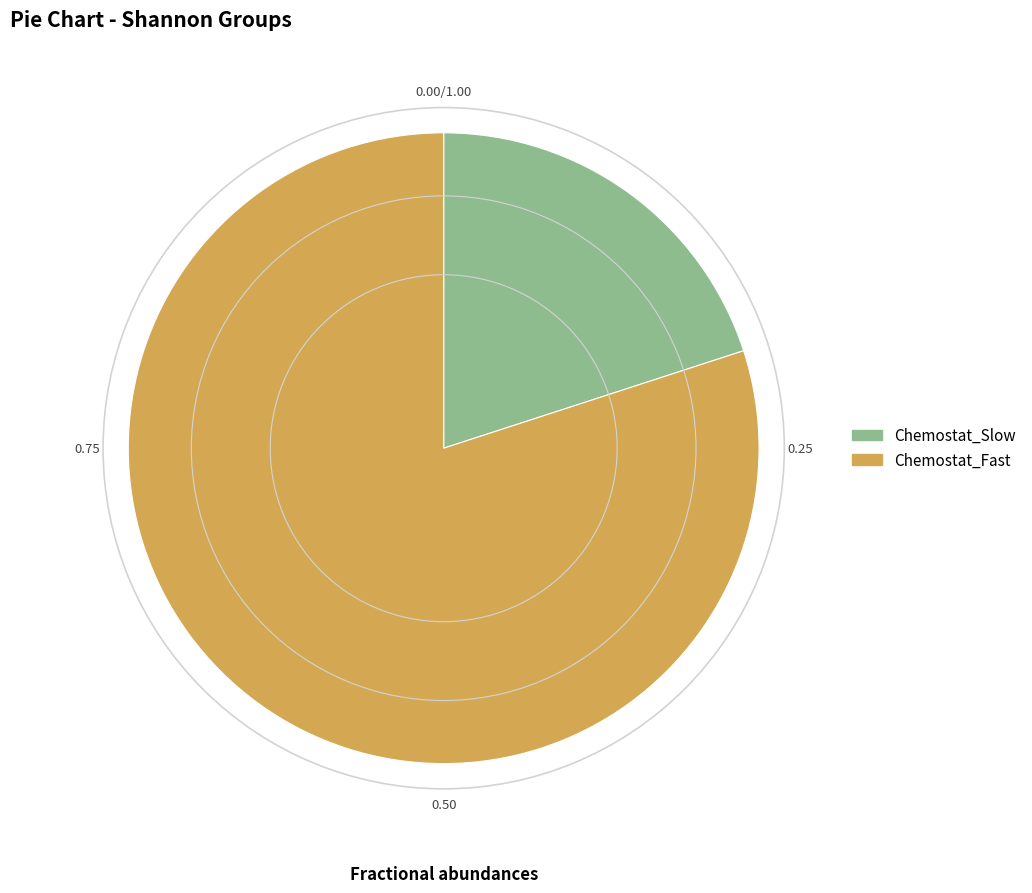

What is the largest slice in the pie chart?

Chemostat_Fast